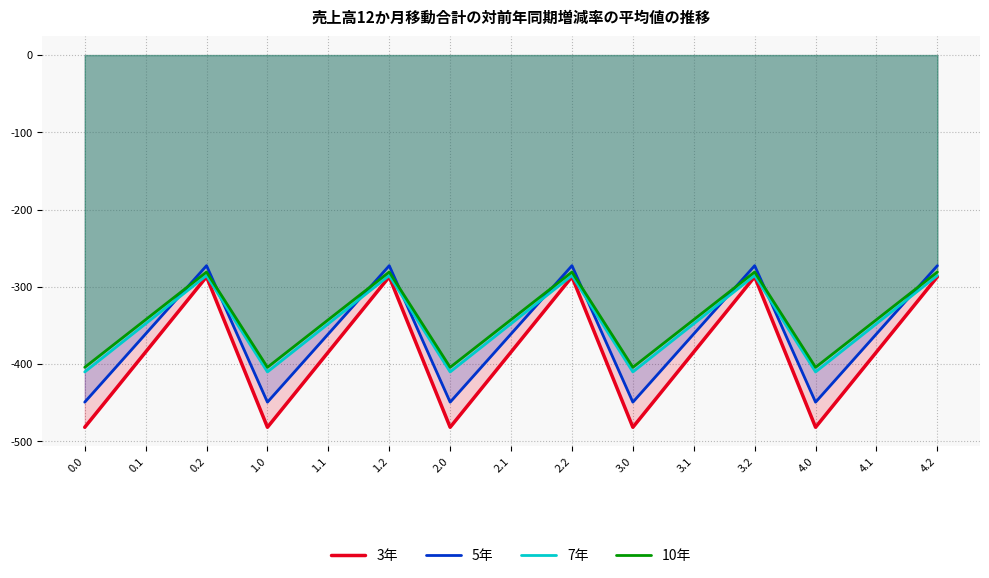

How many values in the 10年 series exceed -342?

5